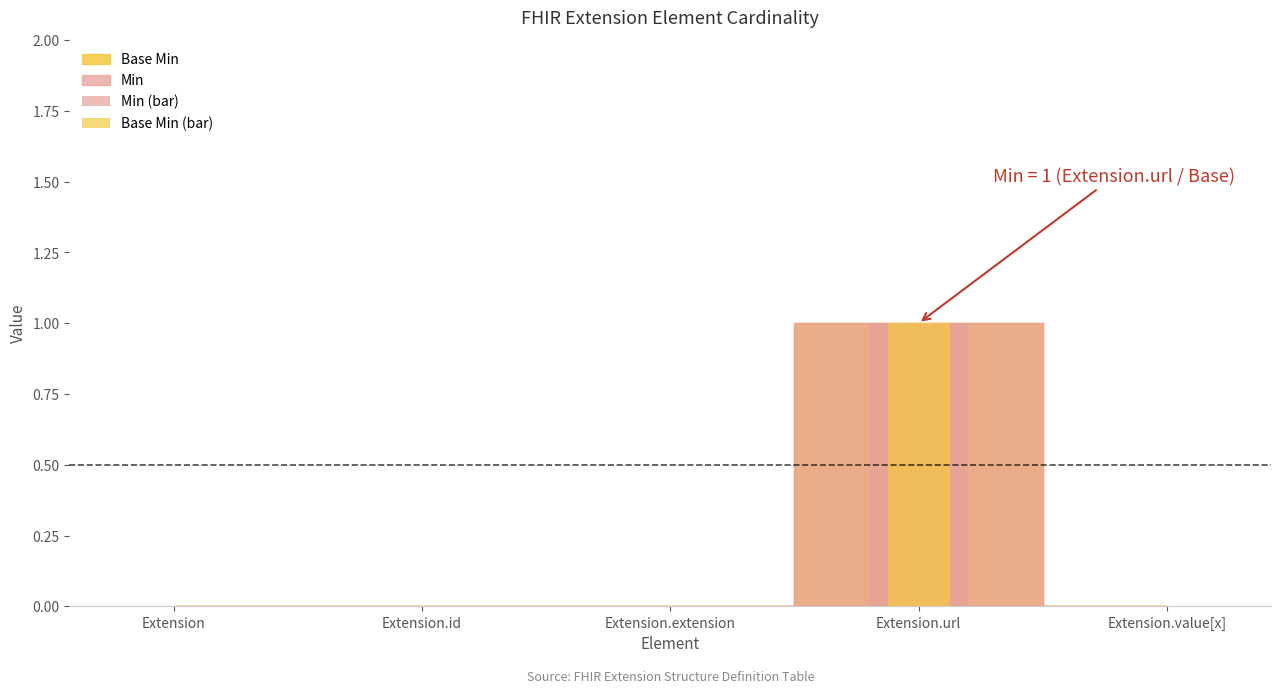

Which series has the largest total across all categories?

Min (bar)